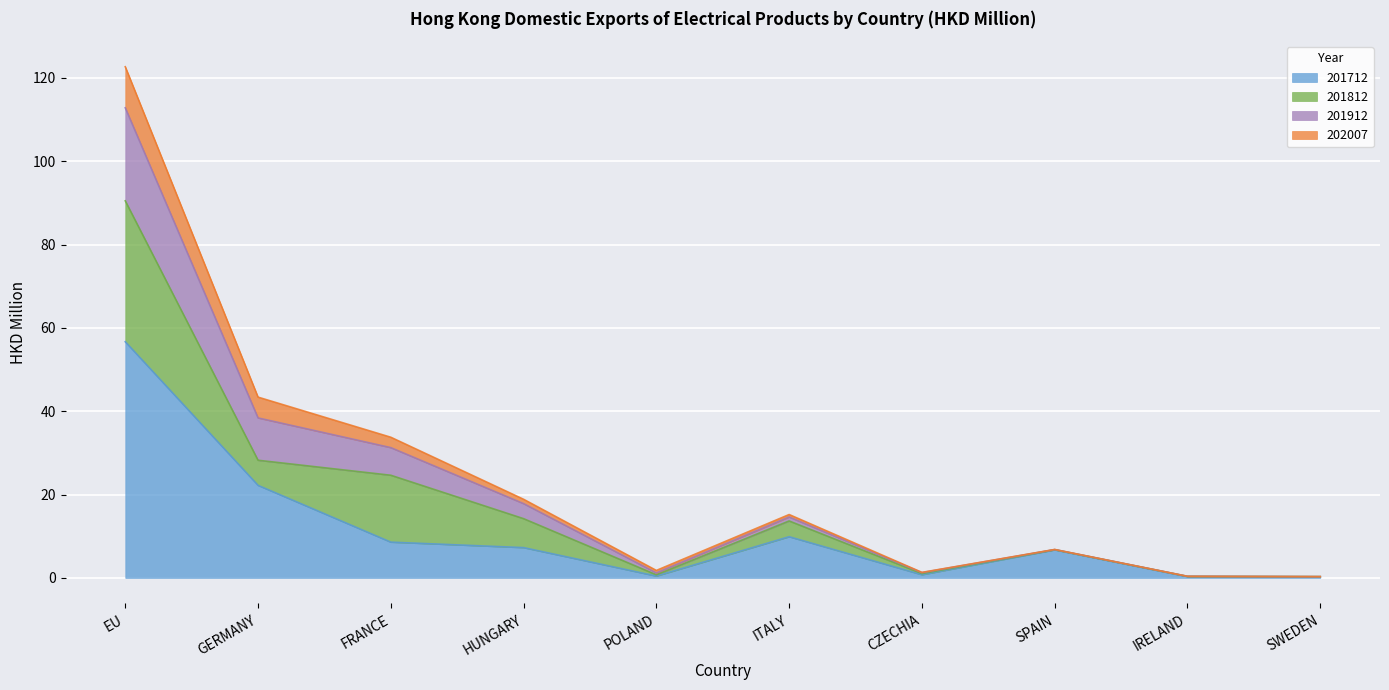

What is the spread (max minus min) of values at IRELAND?

0.1